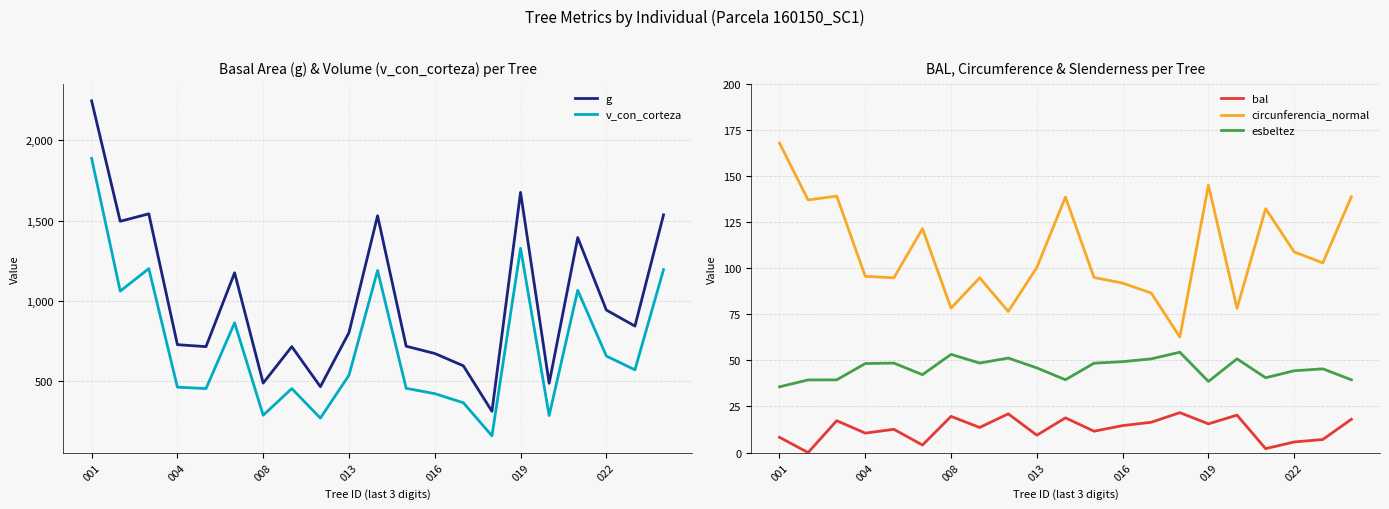

Does the chart have visible grid lines?

Yes